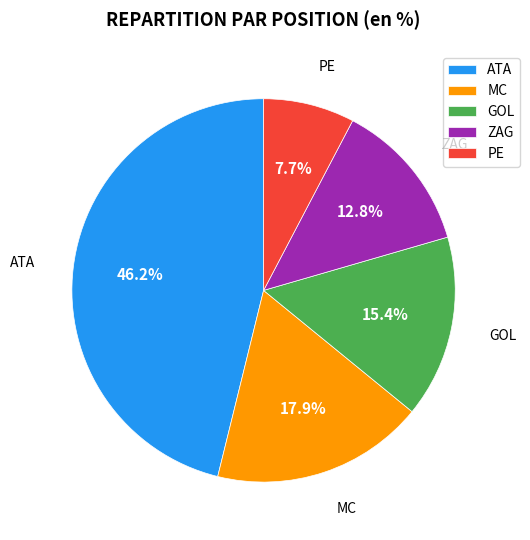

The ATA slice represents 61% of the pie. True or false?

False